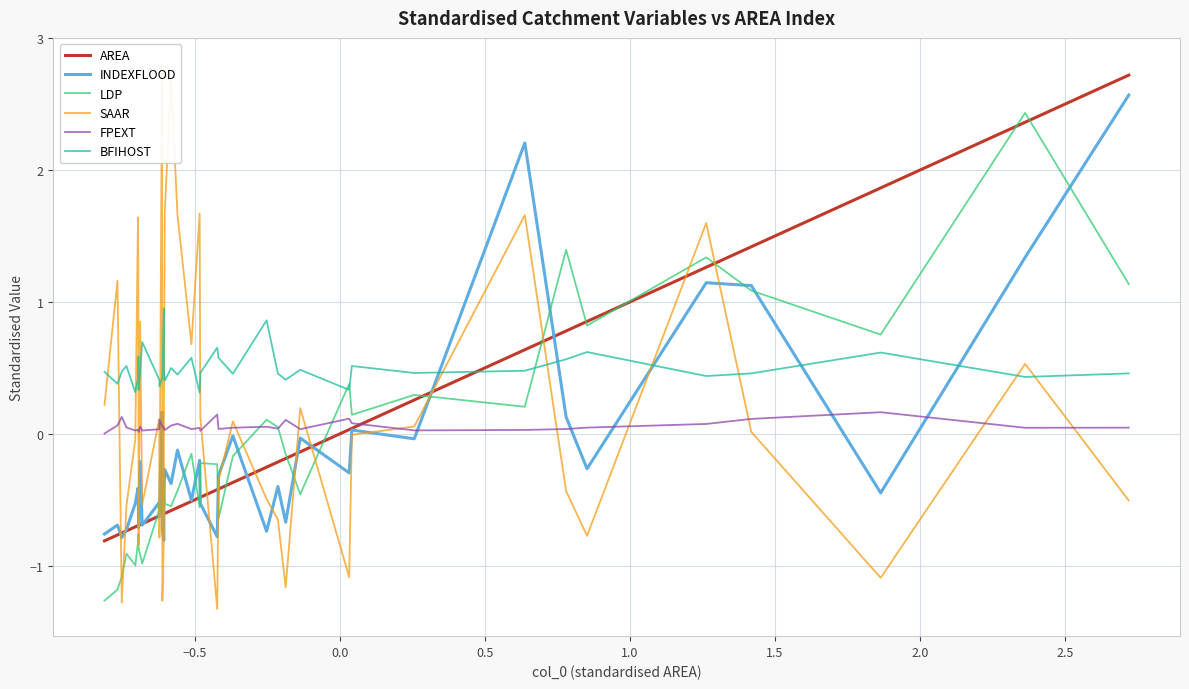

How many intersections are there between BFIHOST and AREA?

1